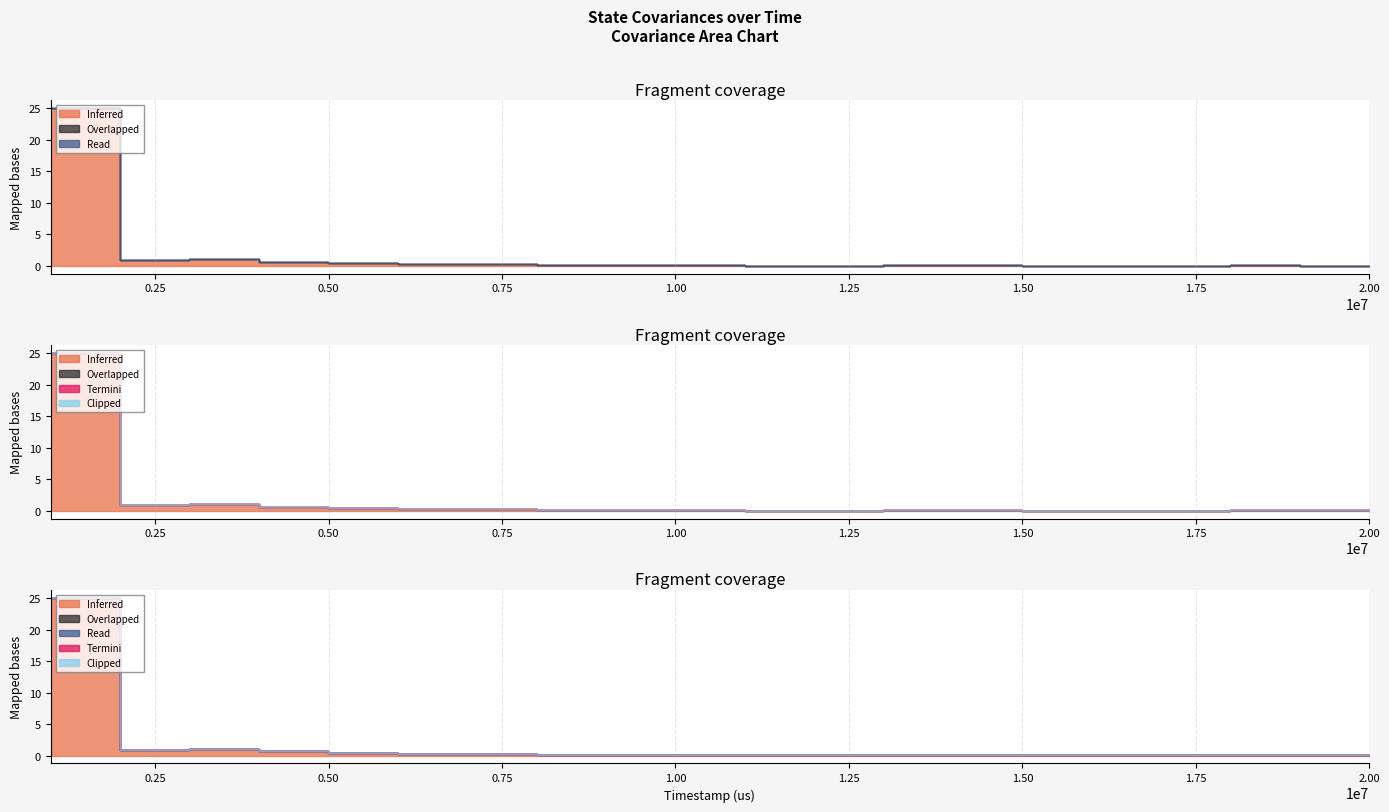

How many interior local peaks does the covariances[3] series have?

3